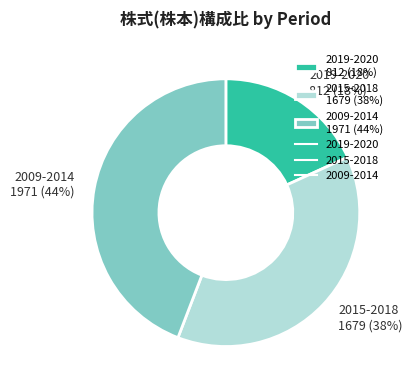

The 2019-2020 812 (18%) slice represents 18% of the pie. True or false?

True